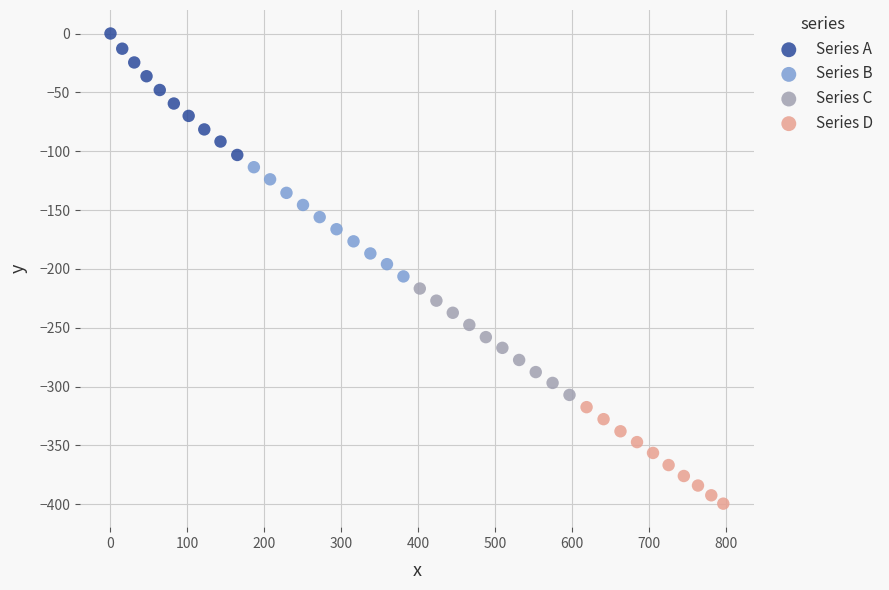

What are all the series names shown in the legend?

Series A, Series B, Series C, Series D